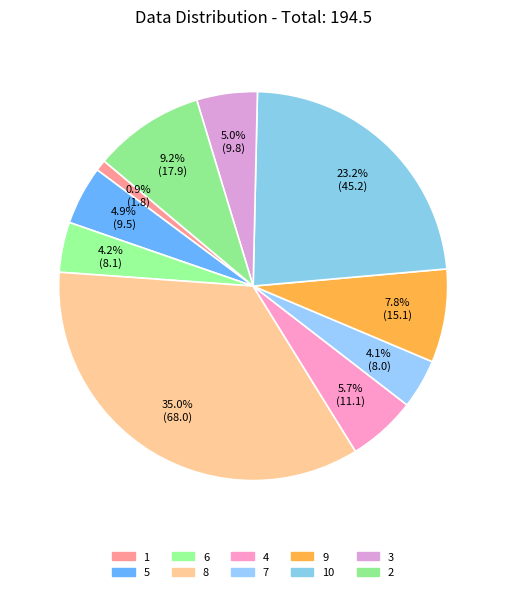

Is 6 the majority of the pie?

No